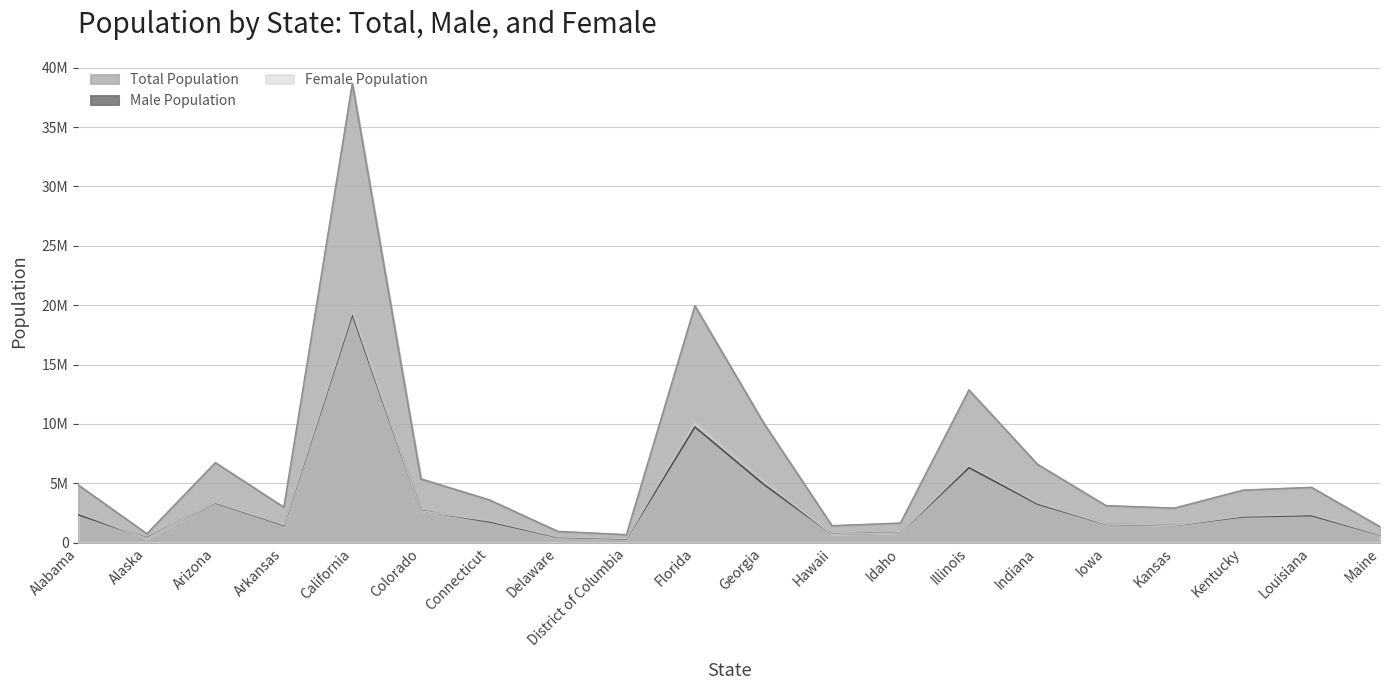

In Female Population, how many points are lower than both neighbors (excluding endpoints)?

5